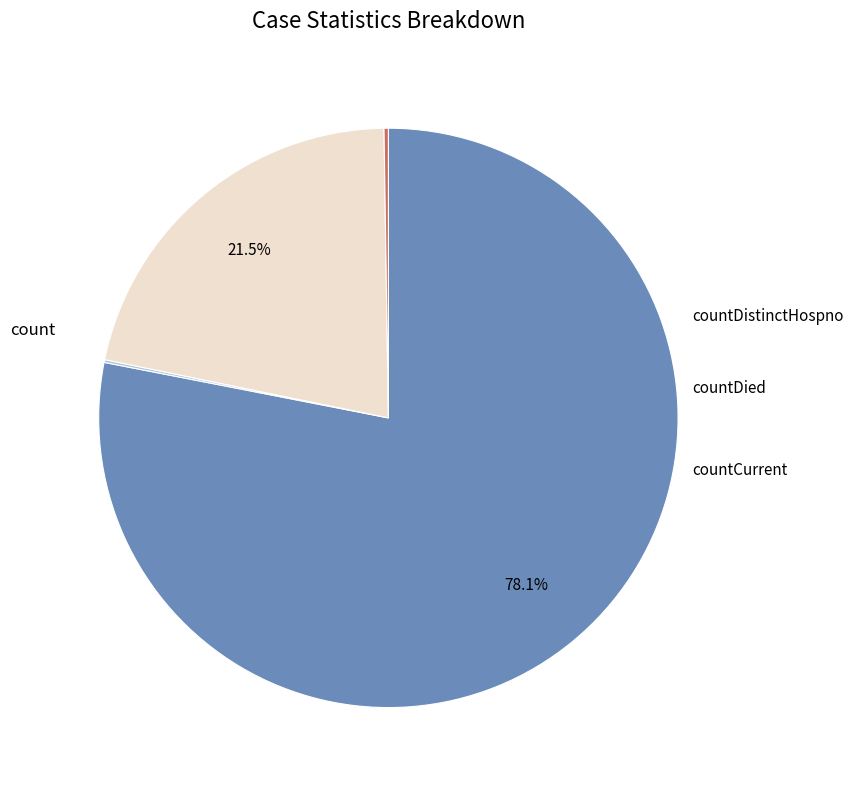

Is there any slice that represents more than half of the pie?

Yes